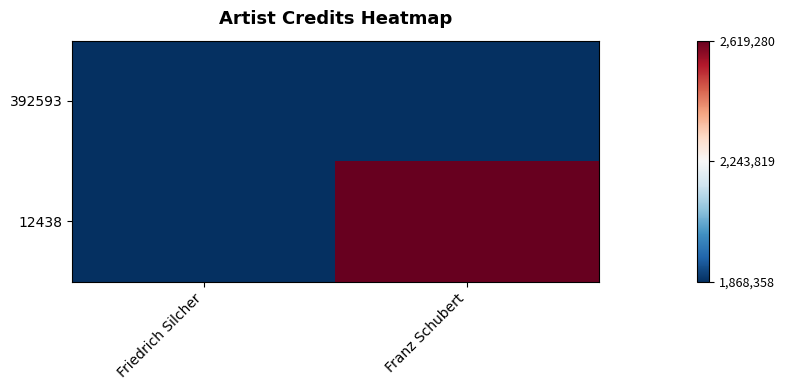

How many data points does each series have?

2